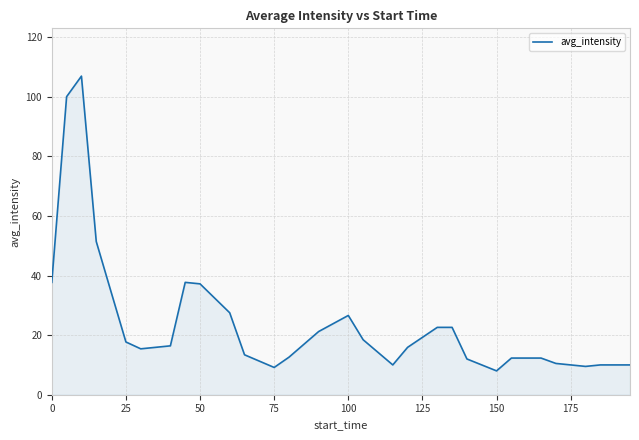

What is the difference between the maximum and minimum values?

98.9